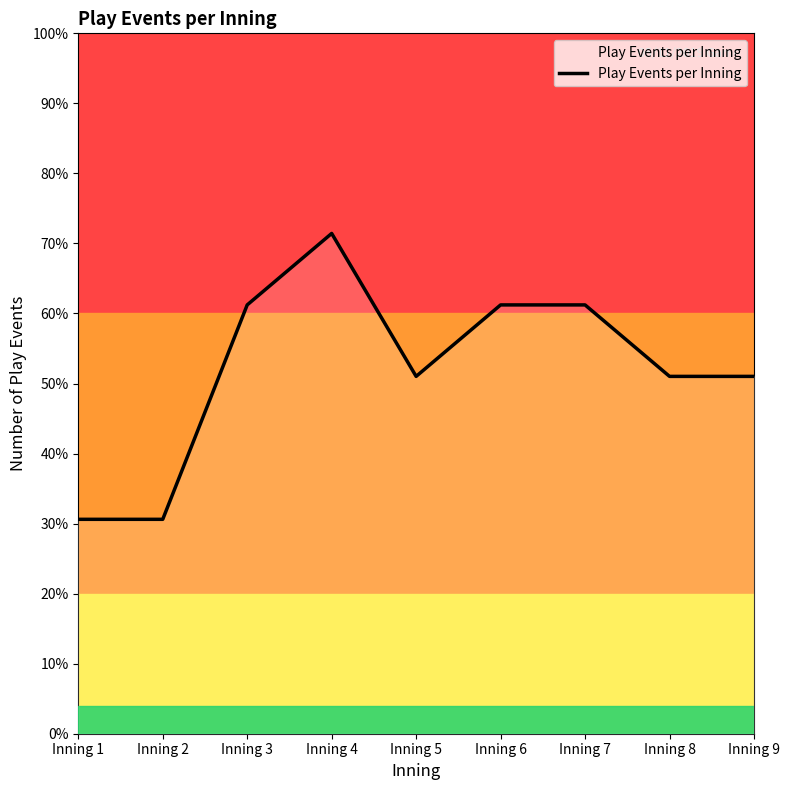

At which label does the data first exceed 5?

Inning 3